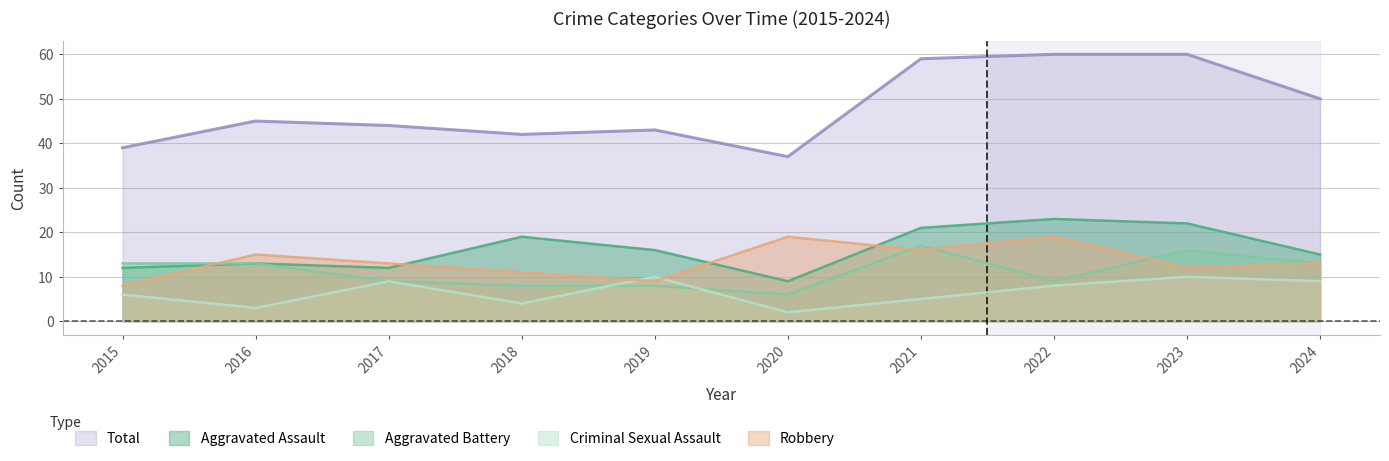

Where does the Aggravated Battery series first go above 13?

2021